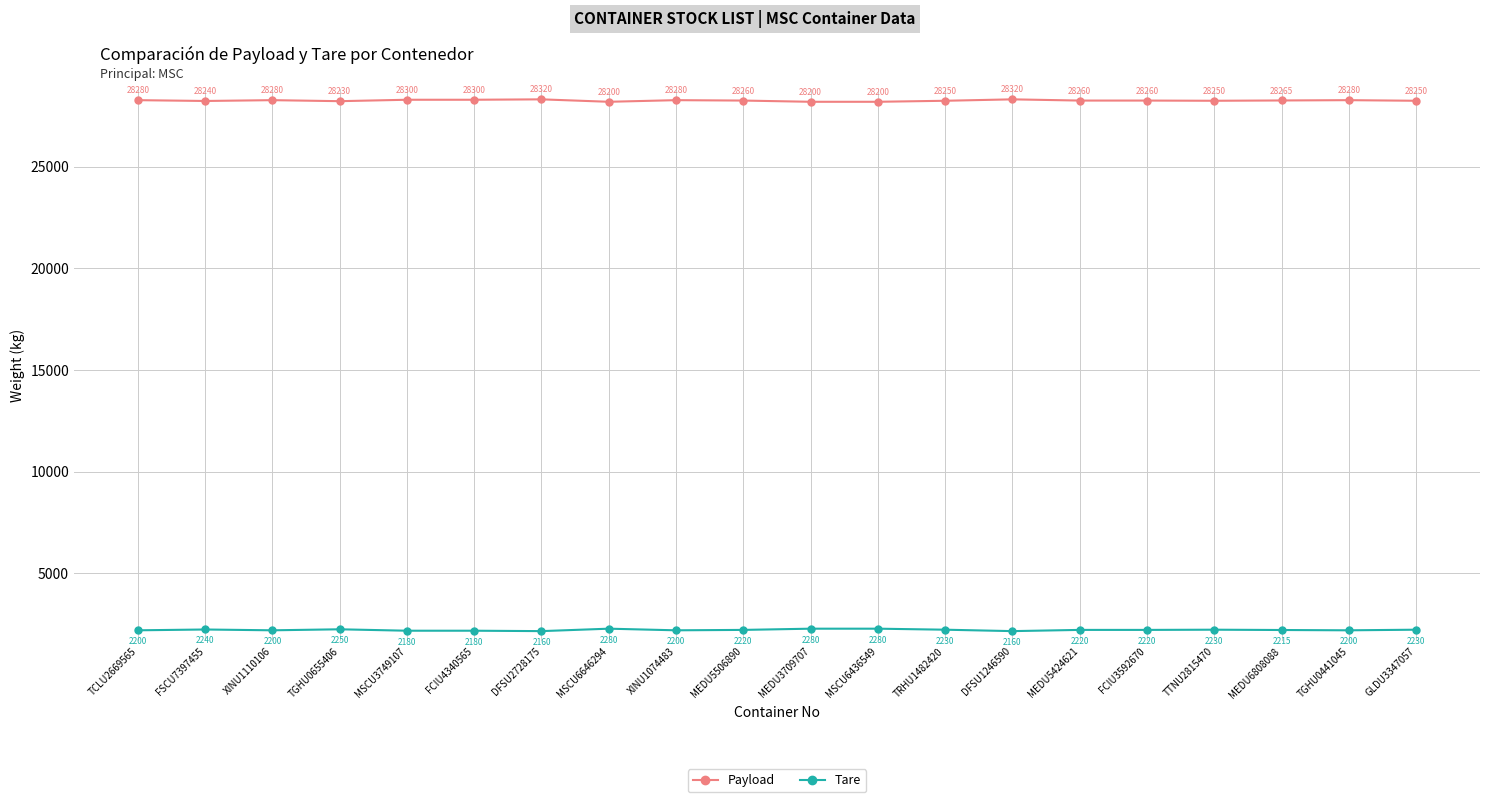

True or false: Tare and Payload intersect in this chart.

False